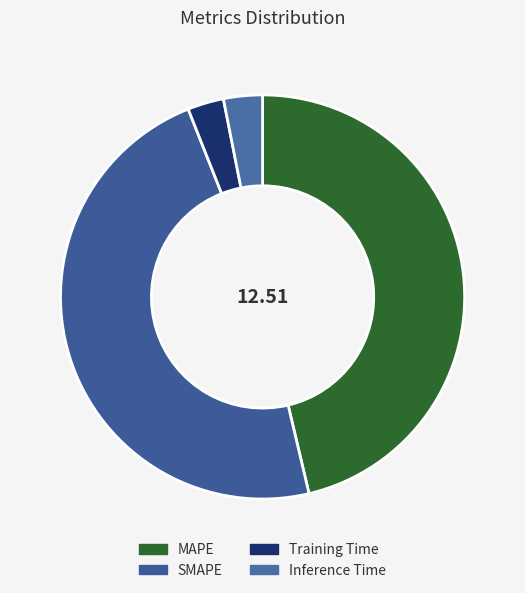

What portion of the pie excludes MAPE?

53.7%